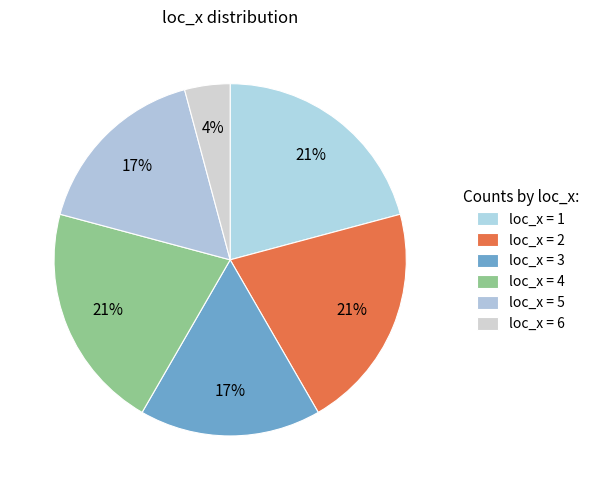

Count the number of slices in the pie.

6